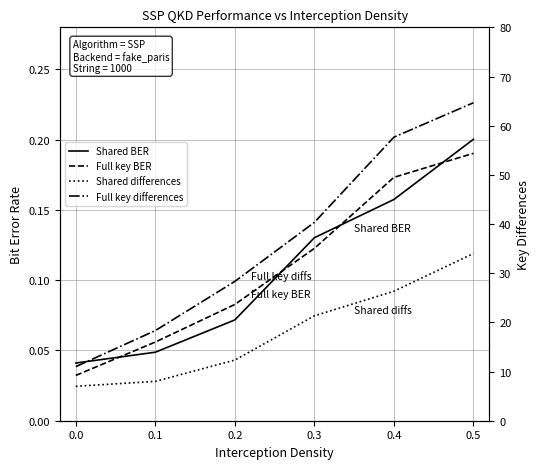

Which series changed the most between 0.3 and 0.4?

Full key differences